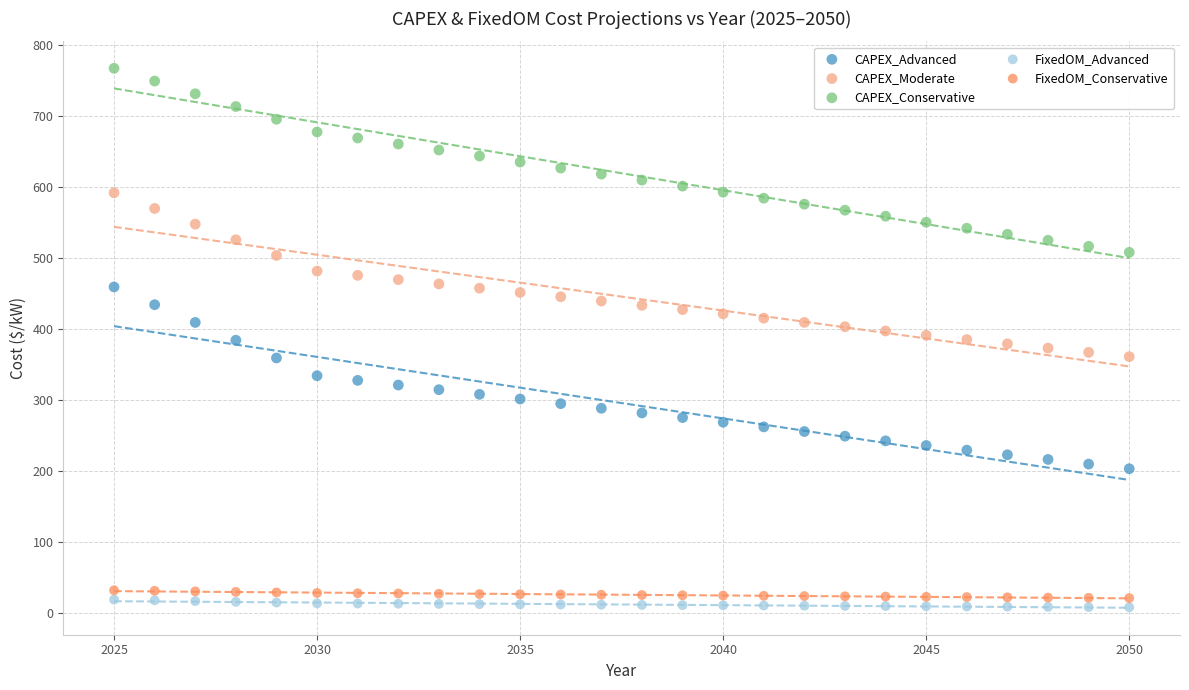

Across all data points, what is the range of Y values (max minus min)?

758.3